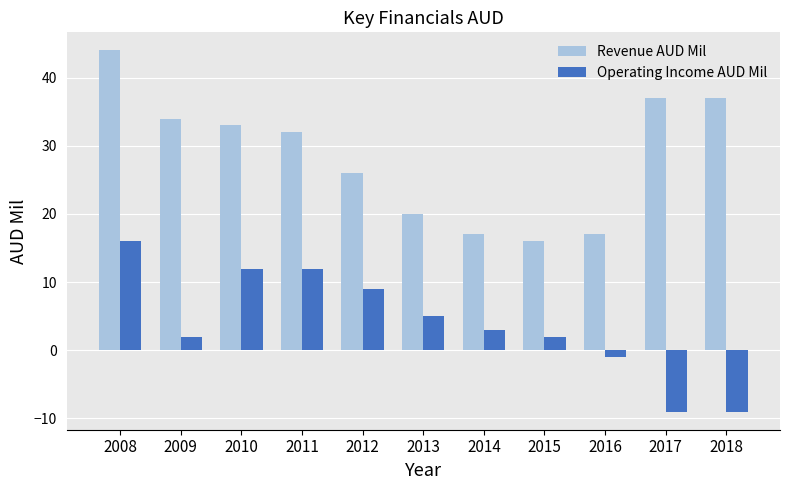

How many bars are there in total?

22